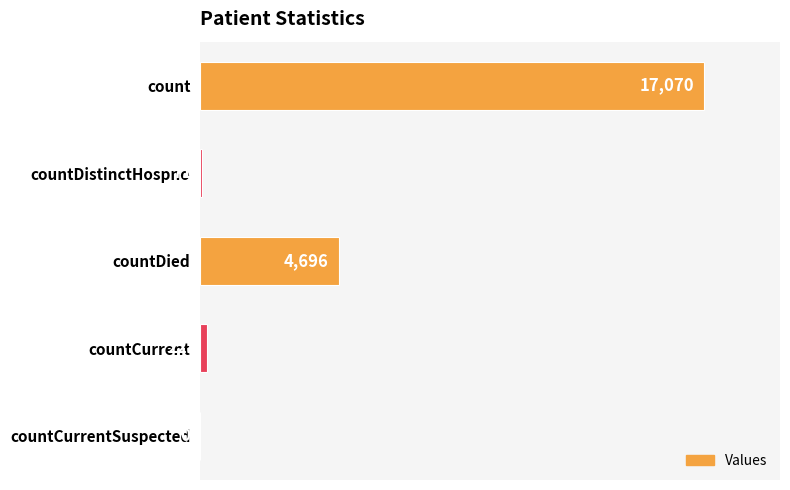

Reading top to bottom, transcribe all the data shown in this chart.

count=17070	countDistinctHospno=71	countDied=4696	countCurrent=228	countCurrentSuspected=0